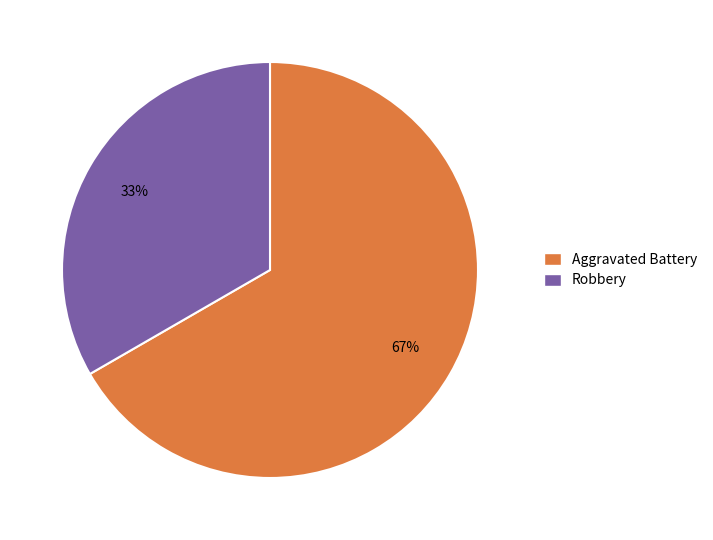

Which slice is the smallest?

Robbery